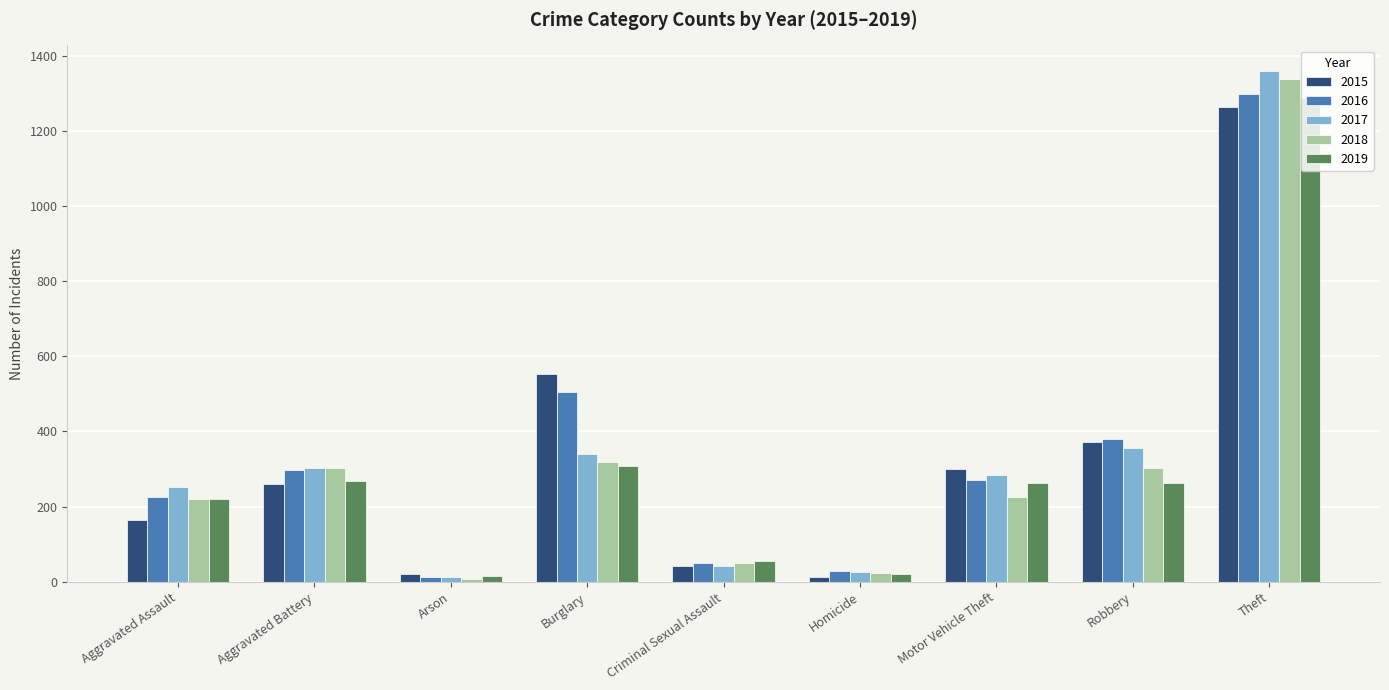

The value of 2015 at Burglary is 980. True or false?

False